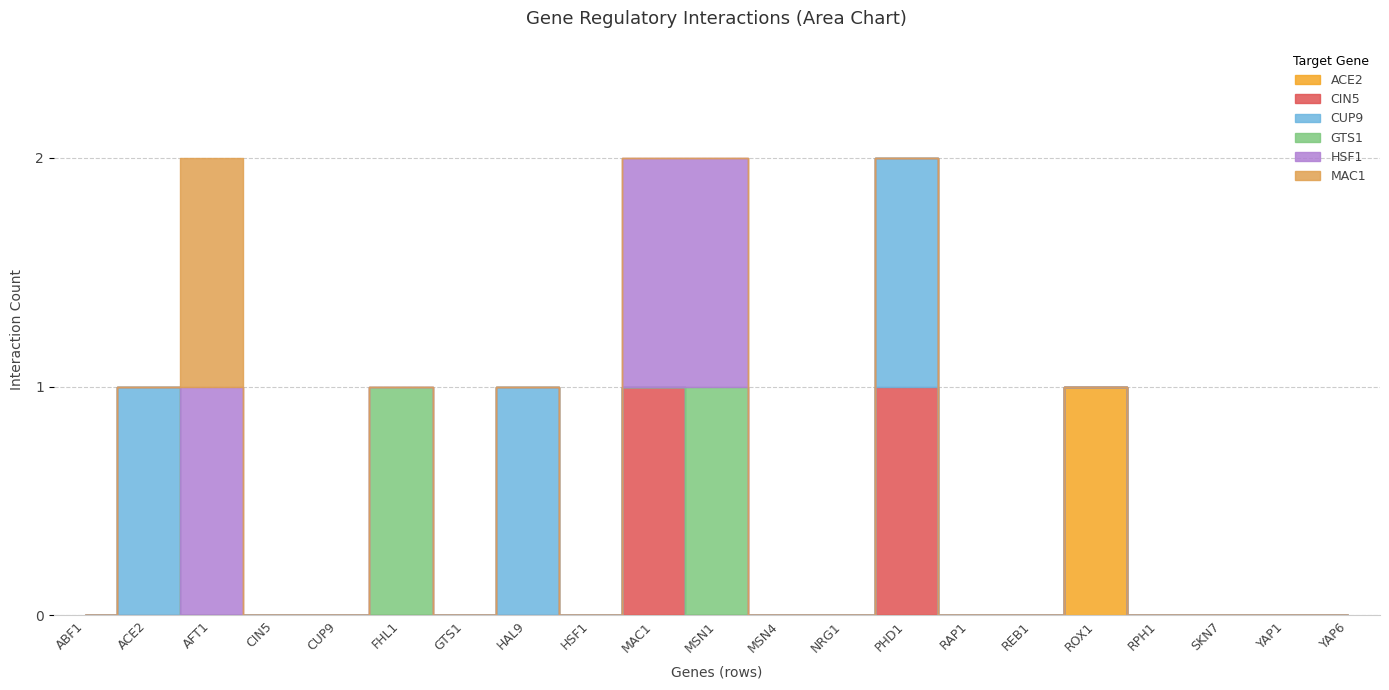

Rank the categories by ACE2 value from highest to lowest.

ROX1, ABF1, ACE2, AFT1, CIN5, CUP9, FHL1, GTS1, HAL9, HSF1, MAC1, MSN1, MSN4, NRG1, PHD1, RAP1, REB1, RPH1, SKN7, YAP1, YAP6